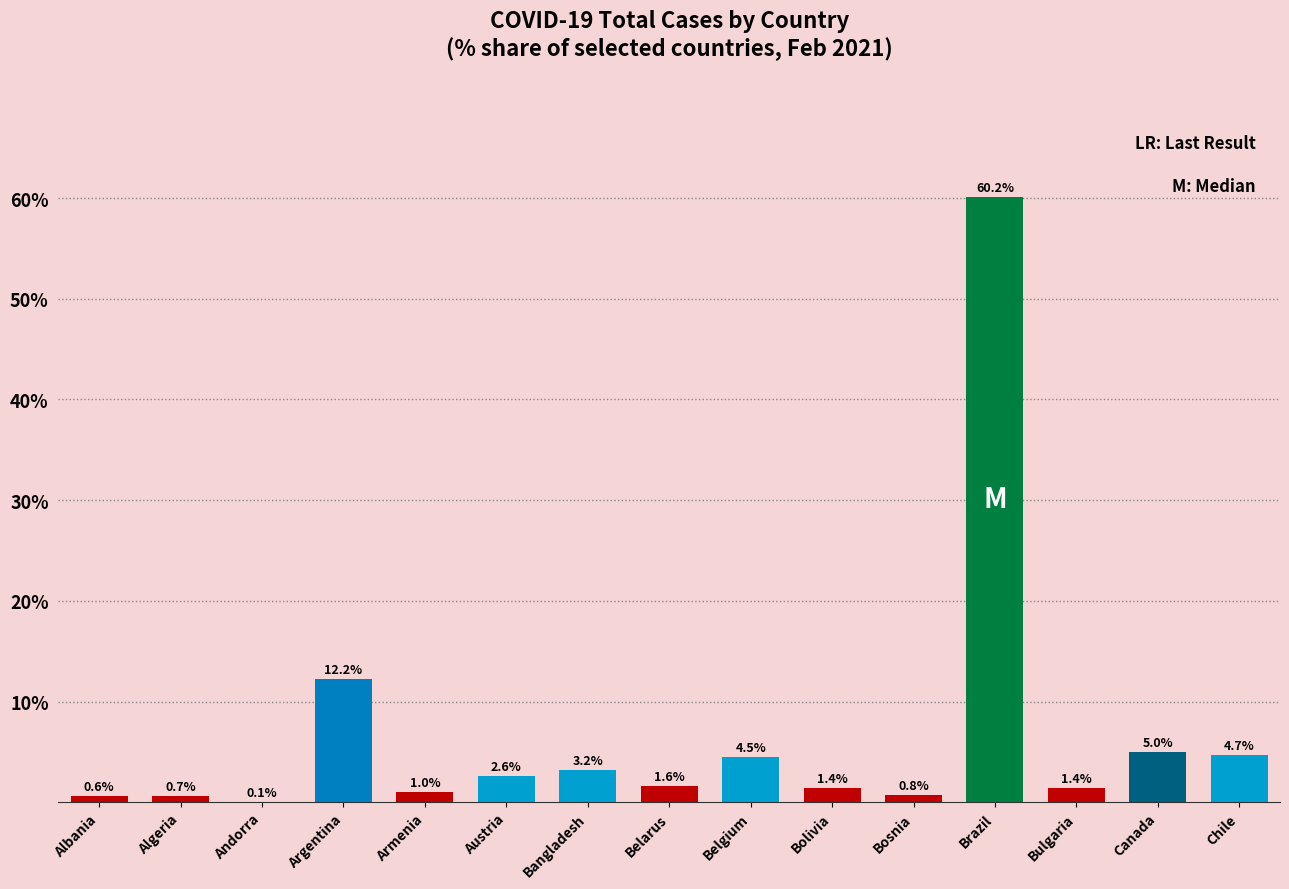

What is the change in value from Brazil to Chile?

-55.4